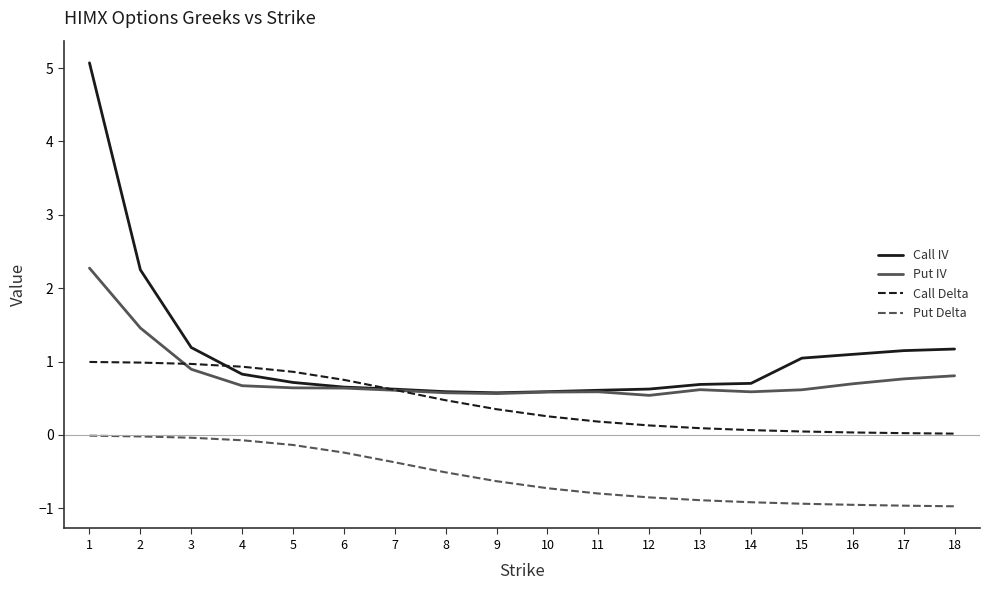

List the series in order of their overall mean, lowest first.

Put Delta, Call Delta, Put IV, Call IV